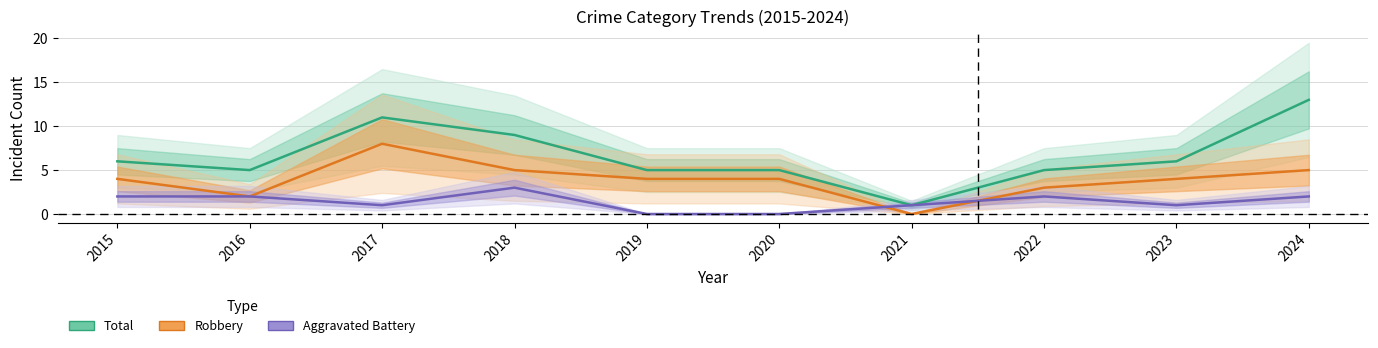

At which category does the chart reach its minimum across all series?

2021